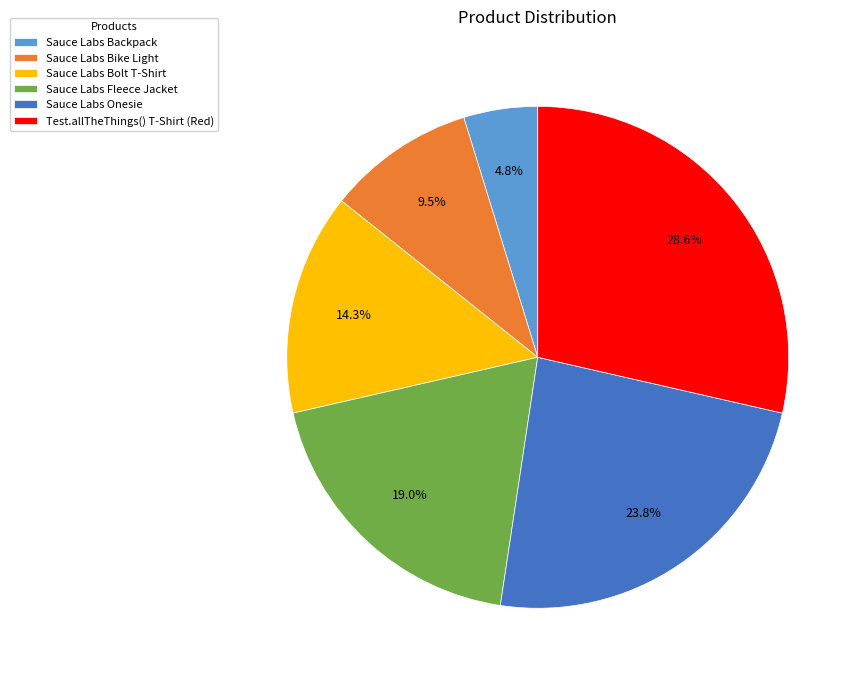

To the nearest percent, what percentage of the pie is Sauce Labs Backpack?

5%